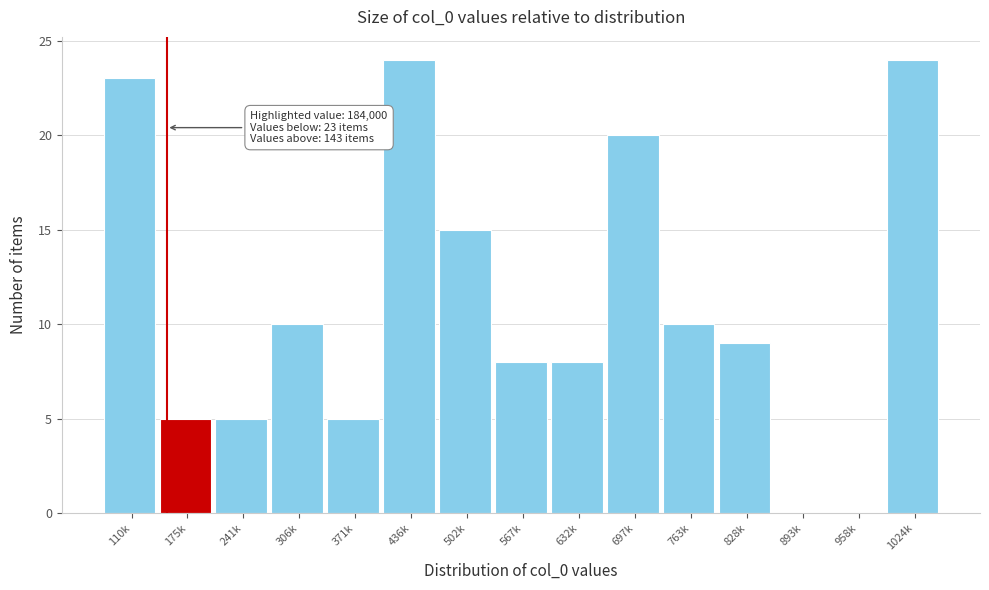

Reading left to right, extract all data points from this chart.

110k=23	175k=5	241k=5	306k=10	371k=5	436k=24	502k=15	567k=8	632k=8	697k=20	763k=10	828k=9	893k=0	958k=0	1024k=24